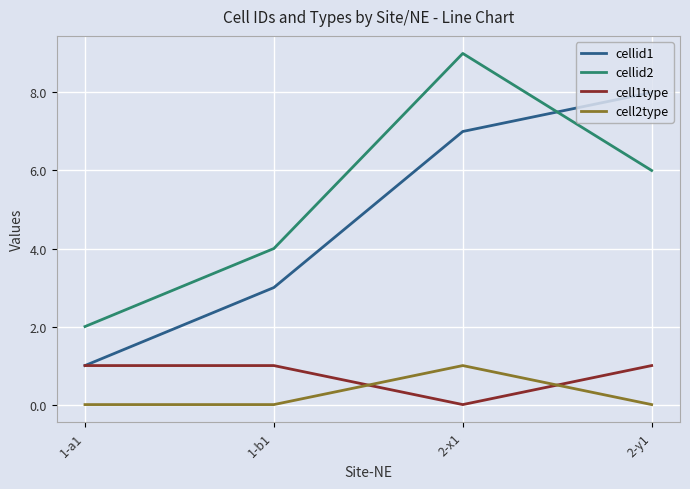

Which series changed the most between 2-x1 and 2-y1?

cellid2